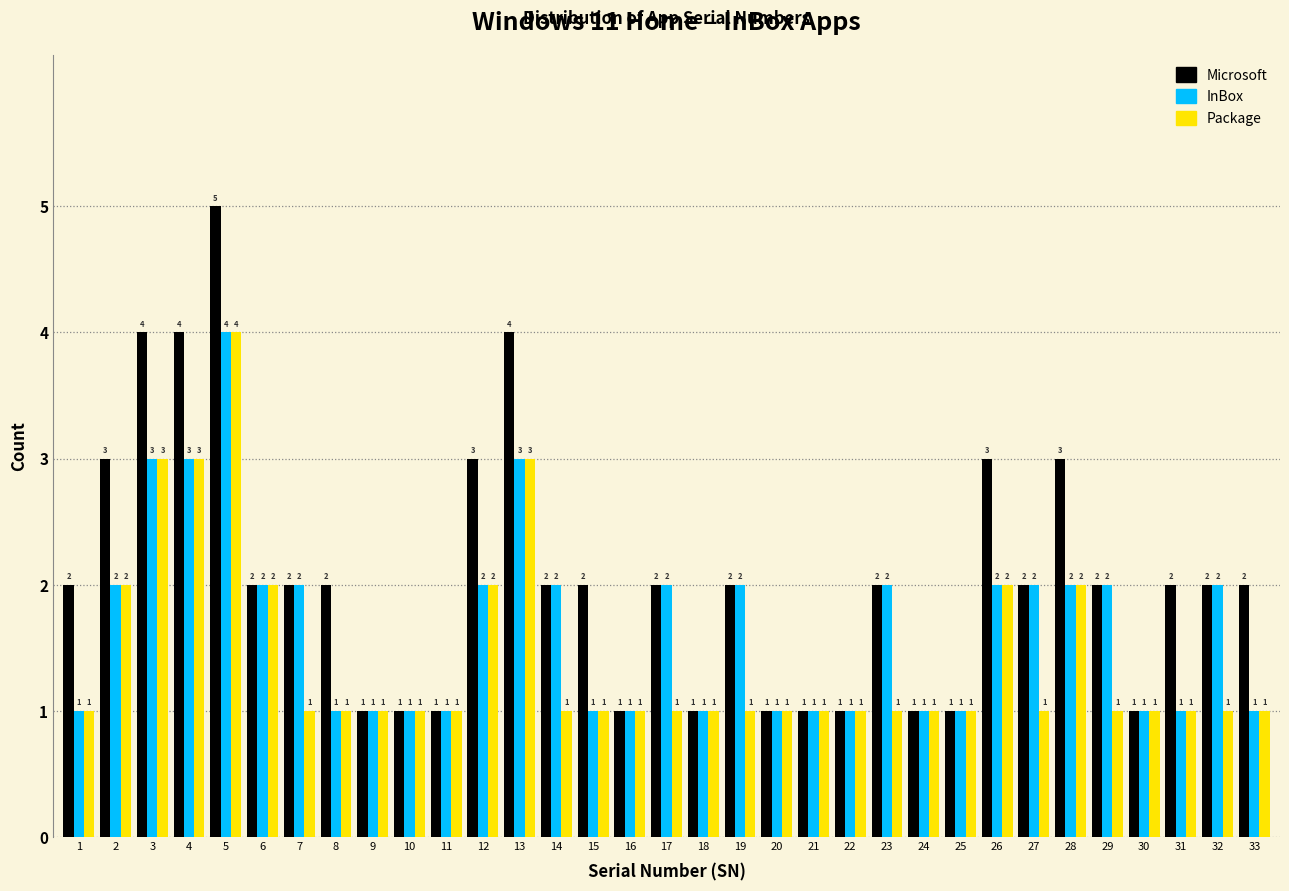

Reading left to right, transcribe all the data shown in this chart.

Microsoft: 1=2	2=3	3=4	4=4	5=5	6=2	7=2	8=2	9=1	10=1	11=1	12=3	13=4	14=2	15=2	16=1	17=2	18=1	19=2	20=1	21=1	22=1	23=2	24=1	25=1	26=3	27=2	28=3	29=2	30=1	31=2	32=2	33=2
InBox: 1=1	2=2	3=3	4=3	5=4	6=2	7=2	8=1	9=1	10=1	11=1	12=2	13=3	14=2	15=1	16=1	17=2	18=1	19=2	20=1	21=1	22=1	23=2	24=1	25=1	26=2	27=2	28=2	29=2	30=1	31=1	32=2	33=1
Package: 1=1	2=2	3=3	4=3	5=4	6=2	7=1	8=1	9=1	10=1	11=1	12=2	13=3	14=1	15=1	16=1	17=1	18=1	19=1	20=1	21=1	22=1	23=1	24=1	25=1	26=2	27=1	28=2	29=1	30=1	31=1	32=1	33=1